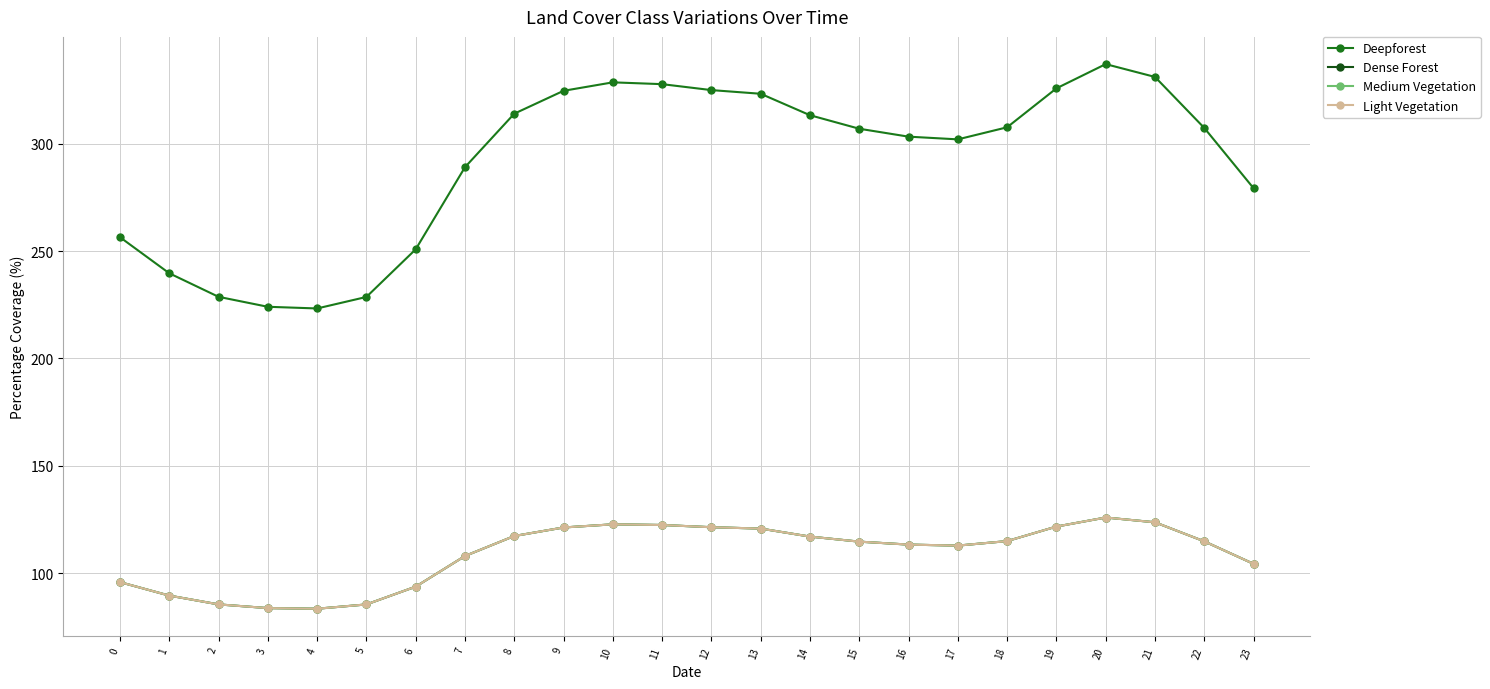

What is the average value of the Medium Vegetation series?

108.9